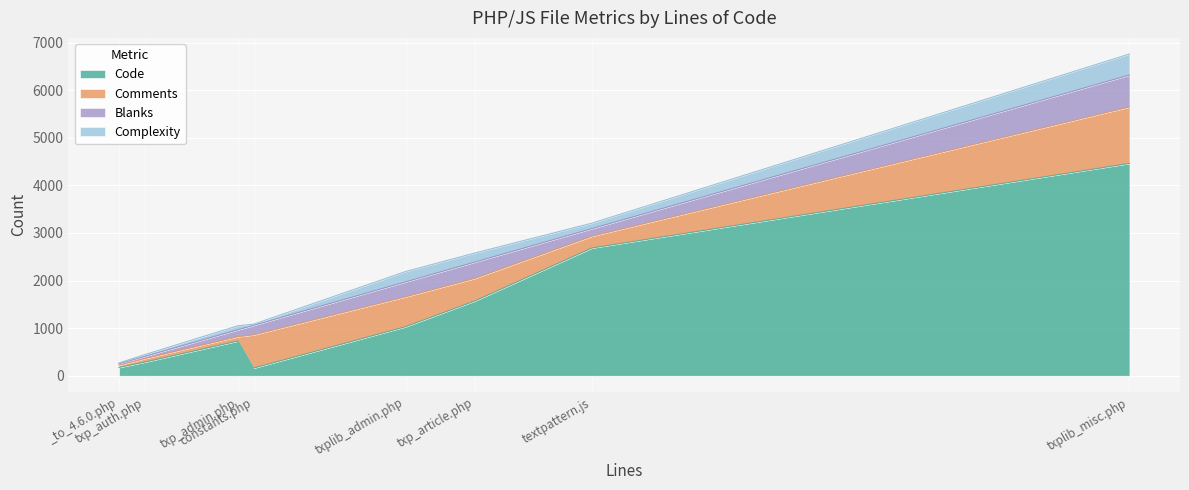

Reading left to right, extract all data points from this chart.

Code: txplib_misc.php=4461	txplib_admin.php=1030	txp_auth.php=288	txp_article.php=1572	txp_admin.php=730	textpattern.js=2684	constants.php=161	_to_4.6.0.php=174
Comments: txplib_misc.php=1186	txplib_admin.php=628	txp_auth.php=74	txp_article.php=473	txp_admin.php=91	textpattern.js=248	constants.php=698	_to_4.6.0.php=47
Blanks: txplib_misc.php=672	txplib_admin.php=314	txp_auth.php=46	txp_article.php=343	txp_admin.php=145	textpattern.js=159	constants.php=201	_to_4.6.0.php=30
Complexity: txplib_misc.php=442	txplib_admin.php=217	txp_auth.php=38	txp_article.php=191	txp_admin.php=85	textpattern.js=115	constants.php=24	_to_4.6.0.php=17